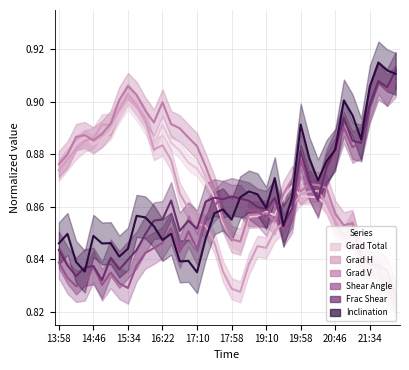

Reading left to right, what are all the values shown in this chart?

Mean Gradient Total: 13:58=0.9	14:10=0.9	14:22=0.9	14:34=0.9	14:46=0.9	14:58=0.9	15:10=0.9	15:22=0.9	15:34=0.9	15:46=0.9	15:58=0.9	16:10=0.9	16:22=0.9	16:34=0.9	16:46=0.9	16:58=0.9	17:10=0.9	17:22=0.9	17:34=0.9	17:46=0.9	17:58=0.8	18:10=0.8	18:46=0.9	18:58=0.9	19:10=0.9	19:22=0.9	19:34=0.9	19:46=0.9	19:58=0.9	20:10=0.9	20:22=0.9	20:34=0.9	20:46=0.9	20:58=0.8	21:10=0.8	21:22=0.8	21:34=0.8	21:46=0.8	21:58=0.8	22:10=0.8
Mean Gradient Horizontal: 13:58=0.9	14:10=0.9	14:22=0.9	14:34=0.9	14:46=0.9	14:58=0.9	15:10=0.9	15:22=0.9	15:34=0.9	15:46=0.9	15:58=0.9	16:10=0.9	16:22=0.9	16:34=0.9	16:46=0.9	16:58=0.9	17:10=0.9	17:22=0.9	17:34=0.8	17:46=0.8	17:58=0.8	18:10=0.8	18:46=0.8	18:58=0.8	19:10=0.8	19:22=0.9	19:34=0.9	19:46=0.9	19:58=0.9	20:10=0.9	20:22=0.9	20:34=0.9	20:46=0.9	20:58=0.8	21:10=0.9	21:22=0.8	21:34=0.8	21:46=0.8	21:58=0.8	22:10=0.8
Mean Gradient Vertical: 13:58=0.9	14:10=0.9	14:22=0.9	14:34=0.9	14:46=0.9	14:58=0.9	15:10=0.9	15:22=0.9	15:34=0.9	15:46=0.9	15:58=0.9	16:10=0.9	16:22=0.9	16:34=0.9	16:46=0.9	16:58=0.9	17:10=0.9	17:22=0.9	17:34=0.9	17:46=0.9	17:58=0.8	18:10=0.8	18:46=0.9	18:58=0.9	19:10=0.9	19:22=0.9	19:34=0.9	19:46=0.9	19:58=0.9	20:10=0.9	20:22=0.9	20:34=0.9	20:46=0.9	20:58=0.9	21:10=0.9	21:22=0.8	21:34=0.8	21:46=0.8	21:58=0.8	22:10=0.8
Mean Shear Angle: 13:58=0.8	14:10=0.8	14:22=0.8	14:34=0.8	14:46=0.8	14:58=0.8	15:10=0.8	15:22=0.8	15:34=0.8	15:46=0.8	15:58=0.8	16:10=0.8	16:22=0.8	16:34=0.9	16:46=0.8	16:58=0.9	17:10=0.8	17:22=0.9	17:34=0.9	17:46=0.9	17:58=0.9	18:10=0.9	18:46=0.9	18:58=0.9	19:10=0.9	19:22=0.9	19:34=0.9	19:46=0.9	19:58=0.9	20:10=0.9	20:22=0.9	20:34=0.9	20:46=0.9	20:58=0.9	21:10=0.9	21:22=0.9	21:34=0.9	21:46=0.9	21:58=0.9	22:10=0.9
Fraction Area Shear gt 45 deg: 13:58=0.8	14:10=0.8	14:22=0.8	14:34=0.8	14:46=0.8	14:58=0.8	15:10=0.8	15:22=0.8	15:34=0.8	15:46=0.8	15:58=0.8	16:10=0.9	16:22=0.9	16:34=0.9	16:46=0.9	16:58=0.9	17:10=0.9	17:22=0.9	17:34=0.9	17:46=0.9	17:58=0.9	18:10=0.9	18:46=0.9	18:58=0.9	19:10=0.9	19:22=0.9	19:34=0.9	19:46=0.9	19:58=0.9	20:10=0.9	20:22=0.9	20:34=0.9	20:46=0.9	20:58=0.9	21:10=0.9	21:22=0.9	21:34=0.9	21:46=0.9	21:58=0.9	22:10=0.9
Mean Inclination angle from Radial: 13:58=0.8	14:10=0.8	14:22=0.8	14:34=0.8	14:46=0.8	14:58=0.8	15:10=0.8	15:22=0.8	15:34=0.8	15:46=0.9	15:58=0.9	16:10=0.9	16:22=0.8	16:34=0.8	16:46=0.8	16:58=0.8	17:10=0.8	17:22=0.8	17:34=0.9	17:46=0.9	17:58=0.9	18:10=0.9	18:46=0.9	18:58=0.9	19:10=0.9	19:22=0.9	19:34=0.9	19:46=0.9	19:58=0.9	20:10=0.9	20:22=0.9	20:34=0.9	20:46=0.9	20:58=0.9	21:10=0.9	21:22=0.9	21:34=0.9	21:46=0.9	21:58=0.9	22:10=0.9